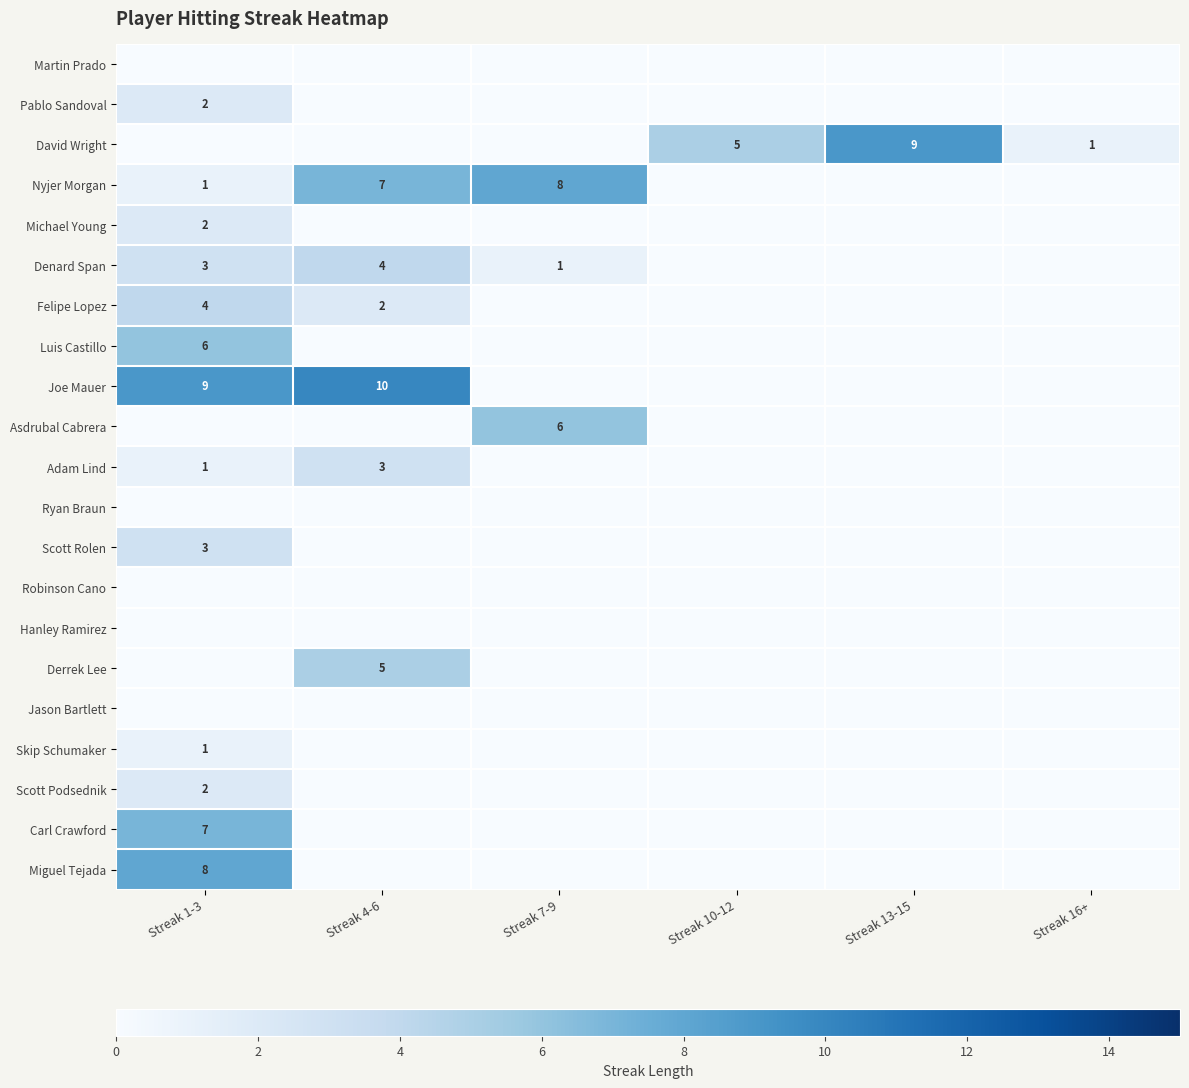

What is the maximum value for Scott Rolen?

3